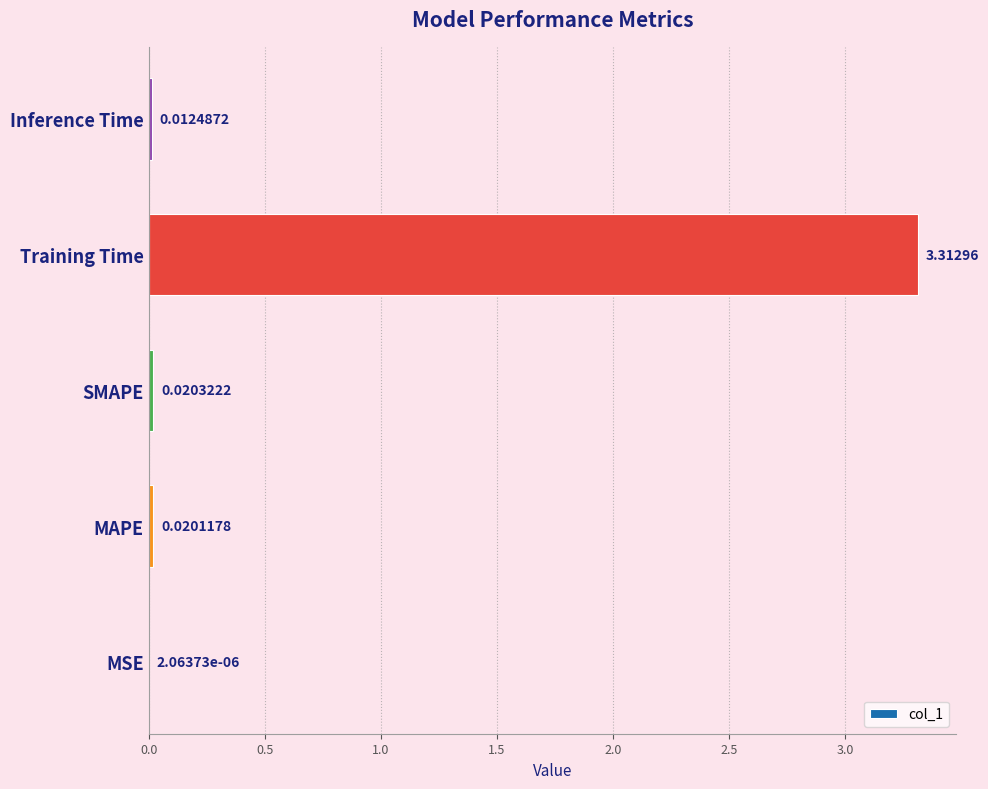

What is the sum of all values?

3.4